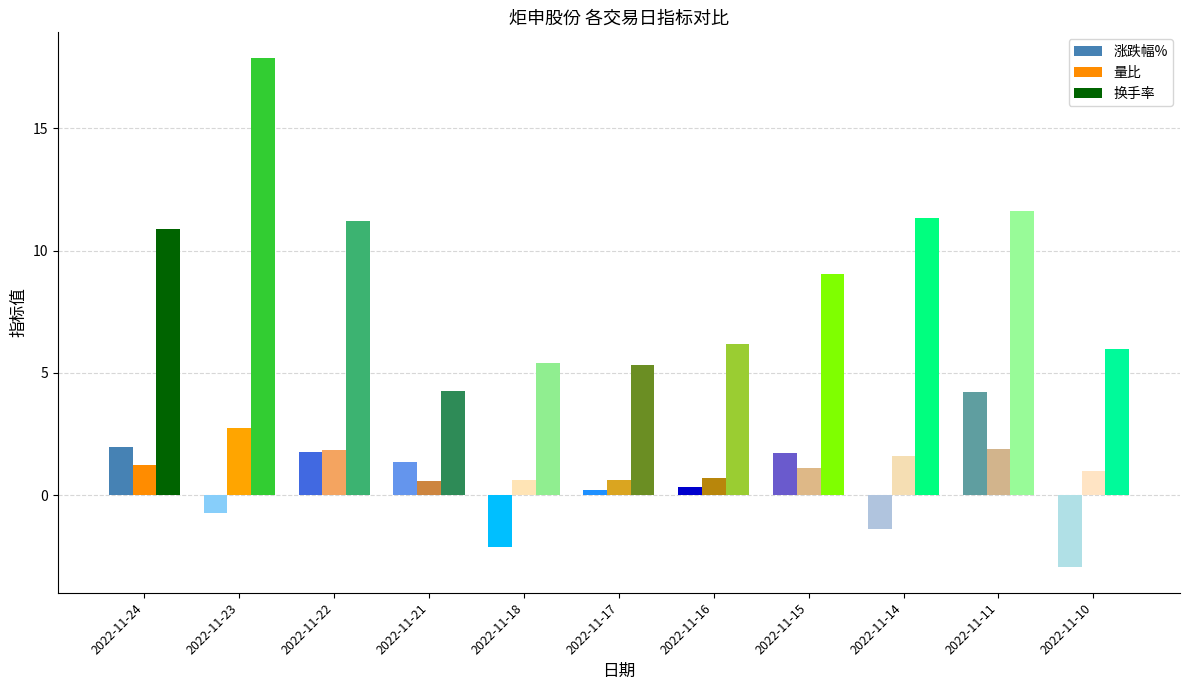

What are all the series names shown in the legend?

涨跌幅%, 量比, 换手率